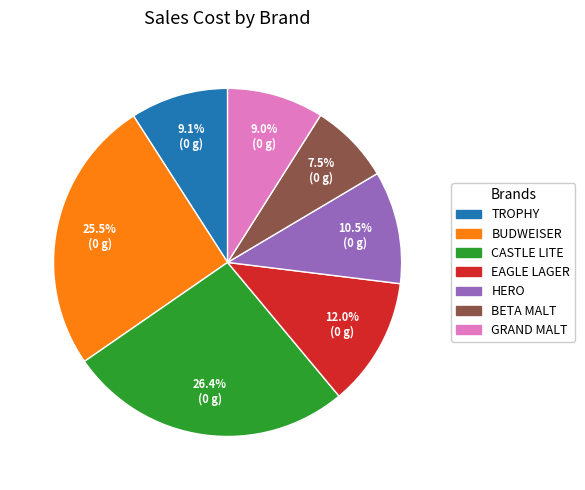

Is there a majority slice in this chart?

No